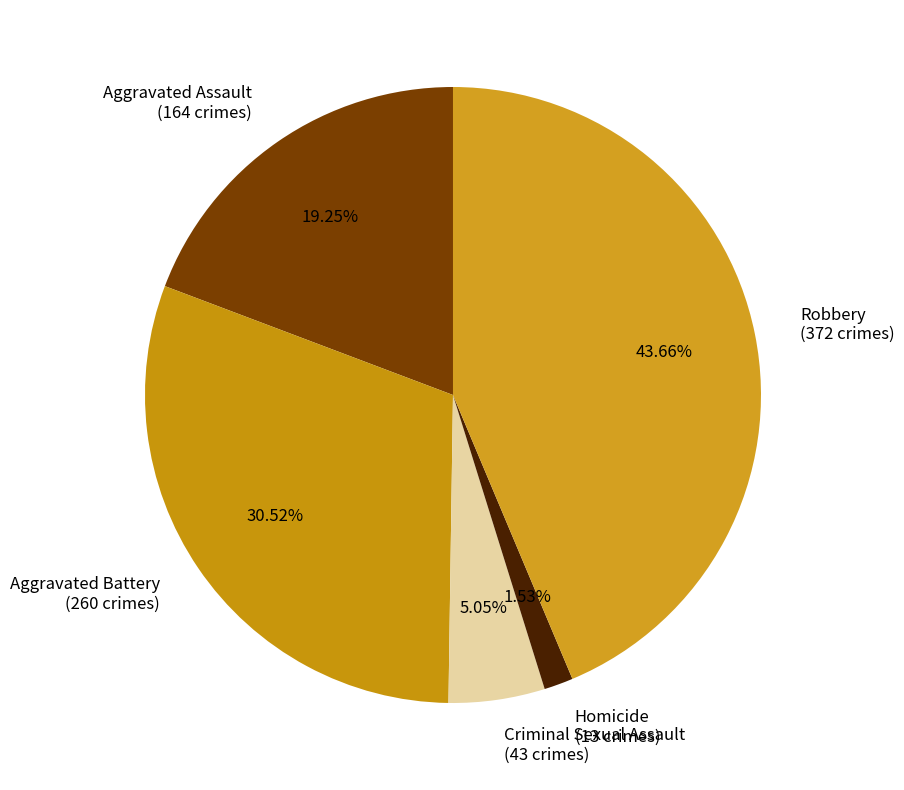

Approximately how many times larger is the value at Aggravated Assault compared to Robbery?

0.4